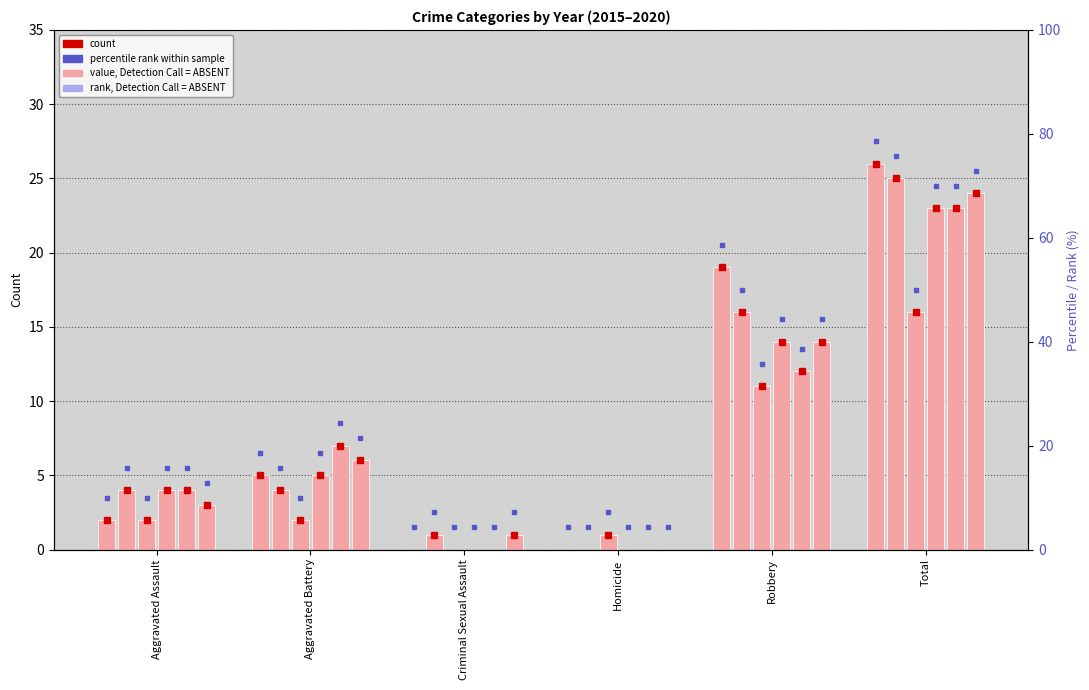

List the labels in order of 2018 value, smallest first.

Criminal Sexual Assault, Homicide, Aggravated Assault, Aggravated Battery, Robbery, Total